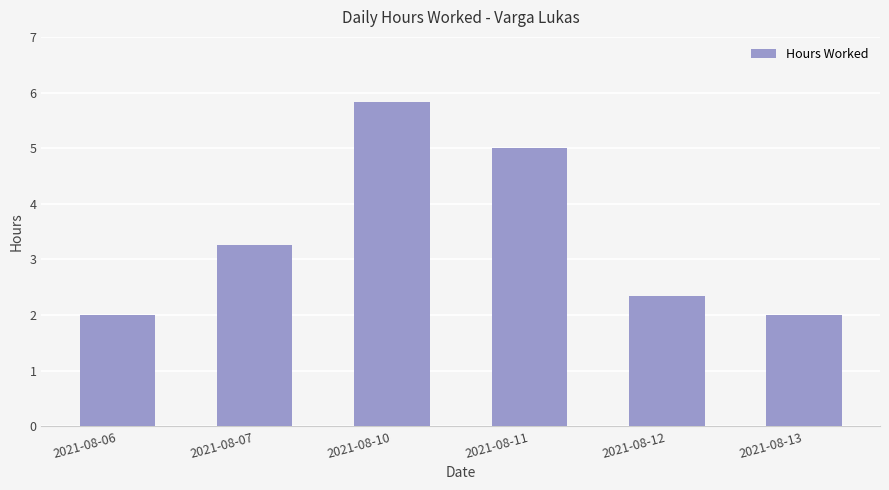

How many categories are shown in the chart?

6